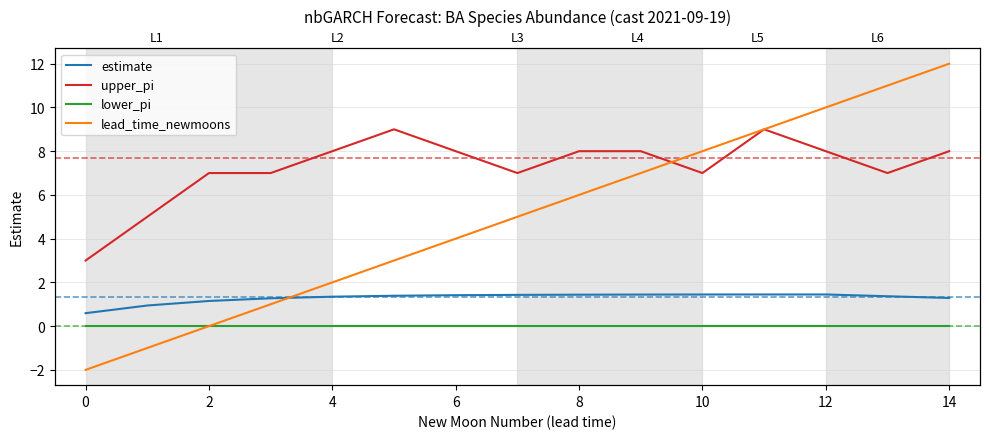

How many values in the lead_time_newmoons series exceed 5?

7